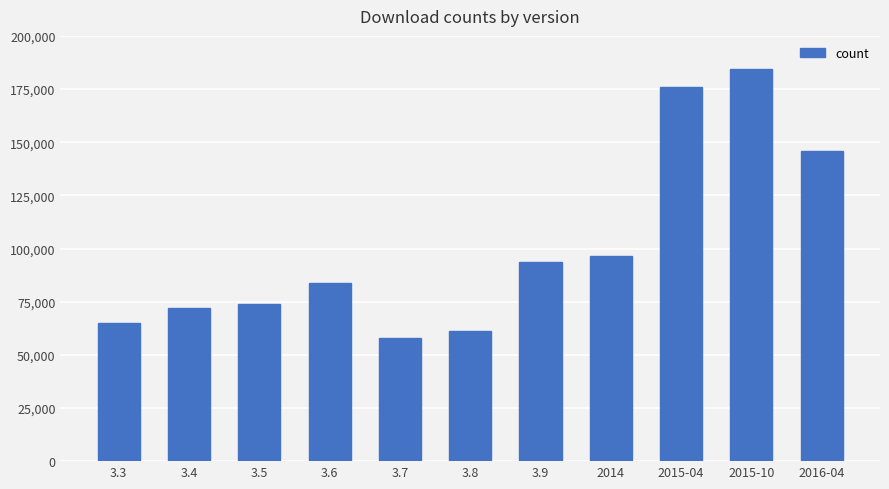

Rank the categories by value from lowest to highest.

3.7, 3.8, 3.3, 3.4, 3.5, 3.6, 3.9, 2014, 2016-04, 2015-04, 2015-10